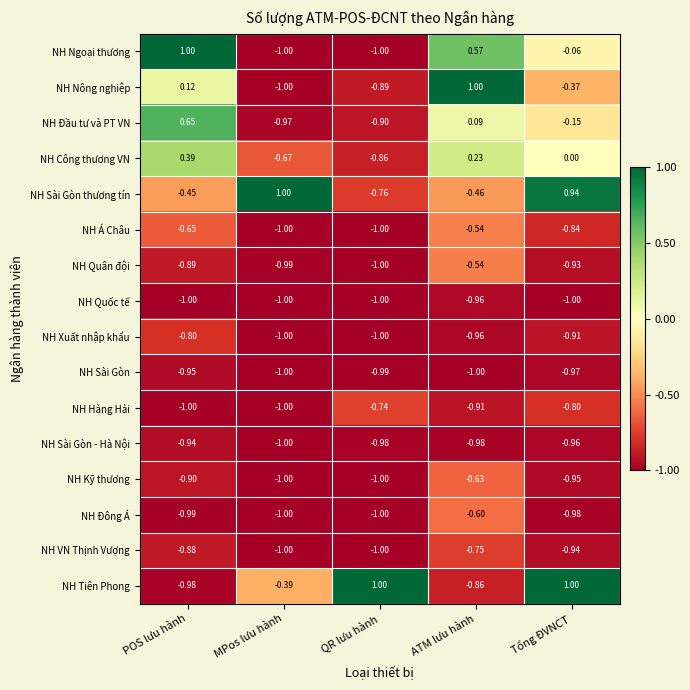

At how many categories does at least one series exceed 0?

5